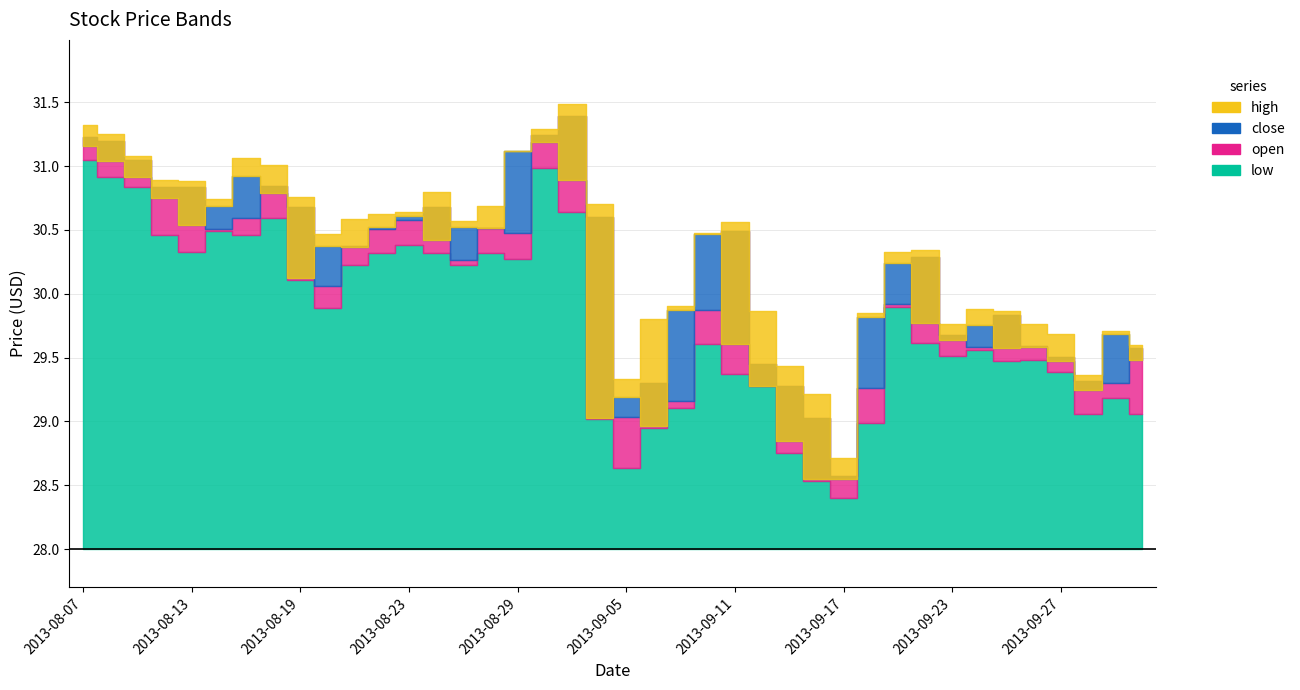

What is the label of the 17th point from the right?

2013-09-10